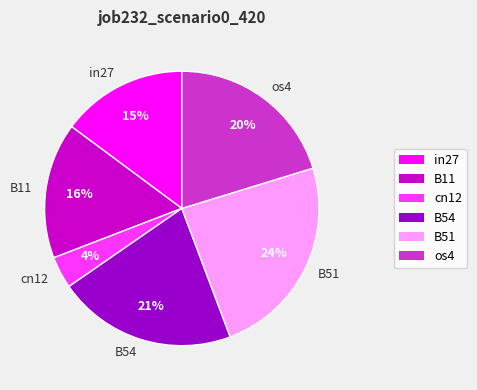

Combined, do in27 and cn12 account for over 50%?

No